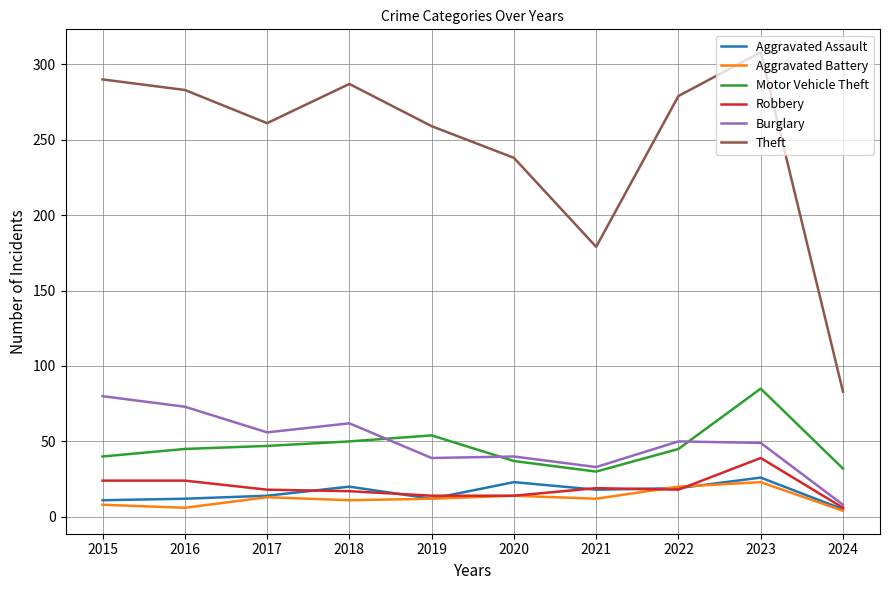

At which category is the sum across all series the highest?

2023